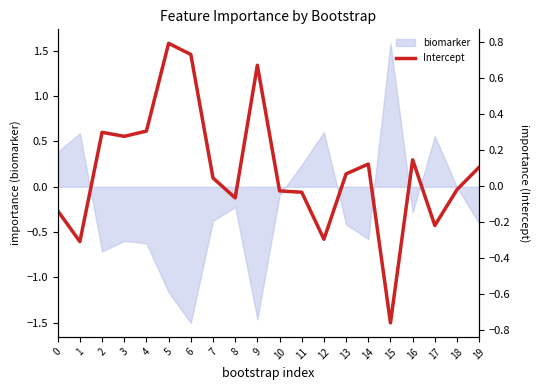

How many interior local peaks (higher than both neighbors) does the data have?

5